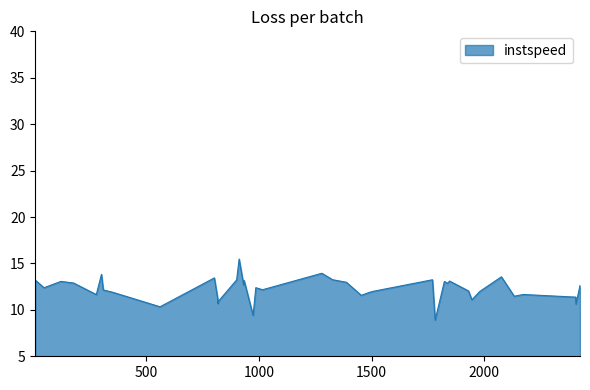

What is the maximum value shown in the chart?

15.5